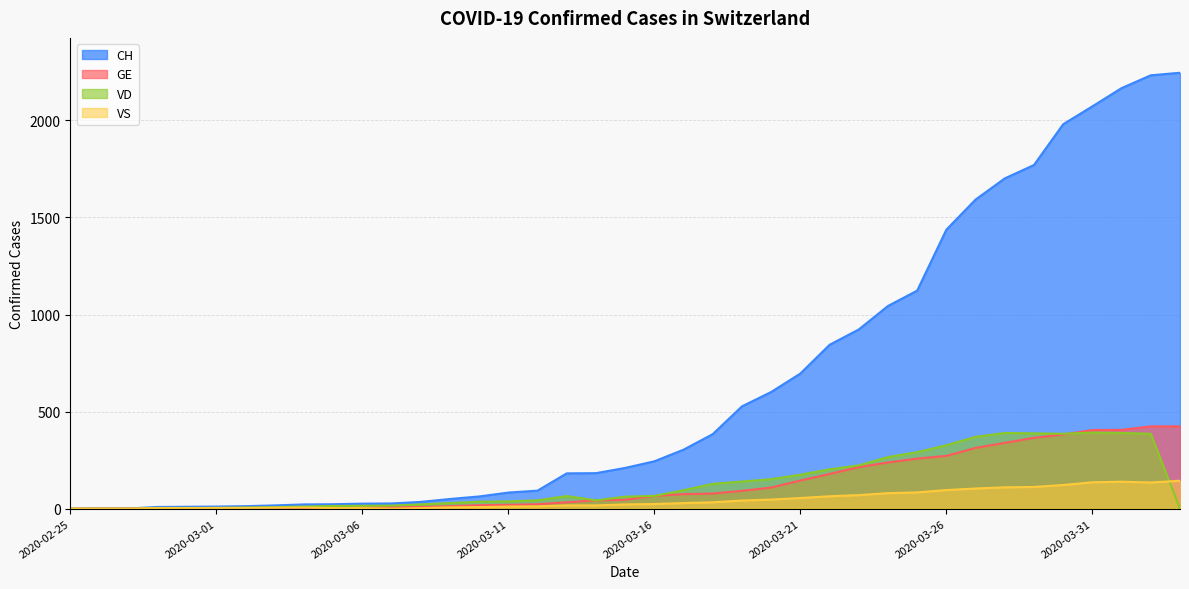

Where does the VD series first go above 62?

2020-03-13